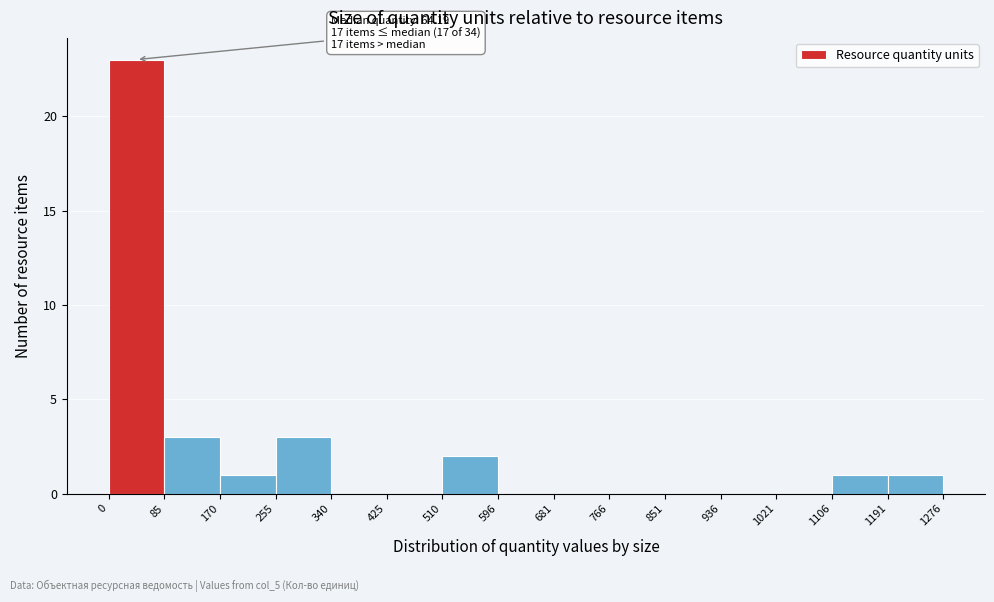

Over which range of the x-axis is the bar tallest?

0 to 85